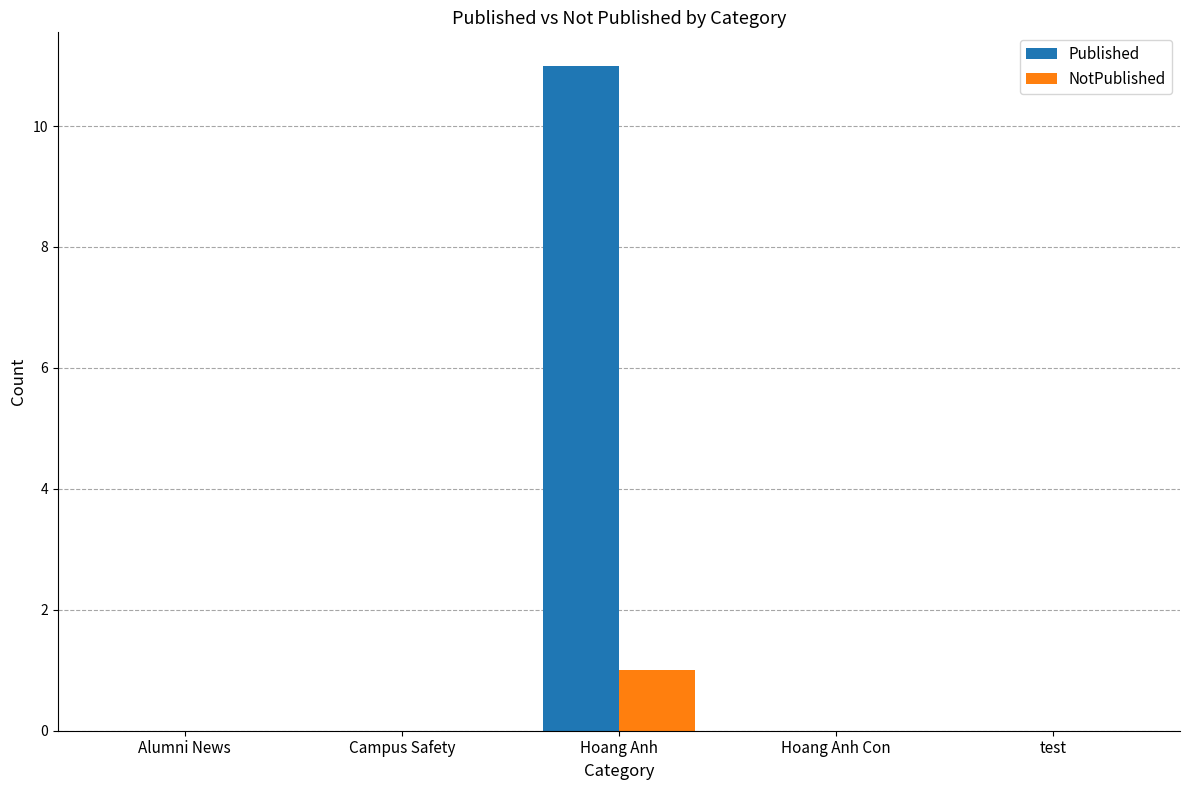

At which category is the sum across all series the highest?

Hoang Anh